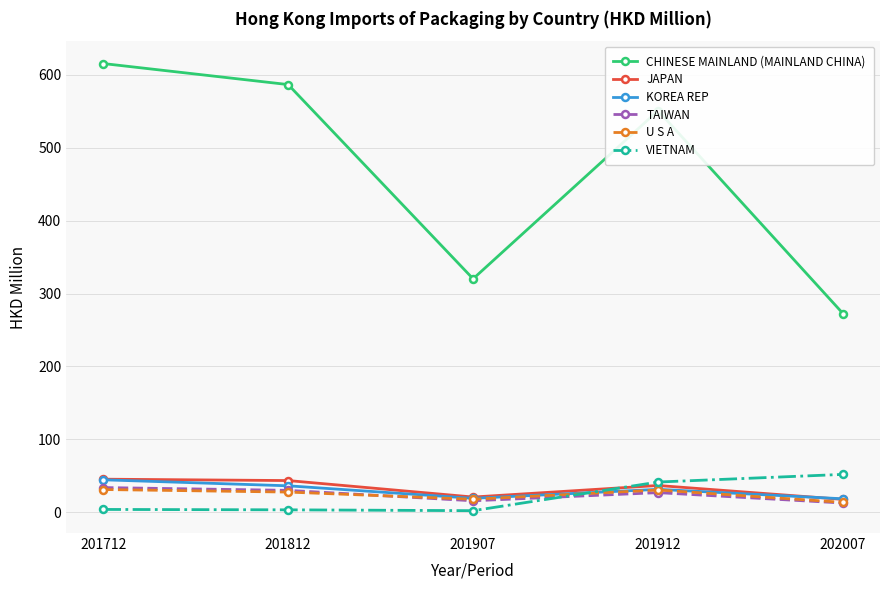

In CHINESE MAINLAND (MAINLAND CHINA), how many points are lower than both neighbors (excluding endpoints)?

1